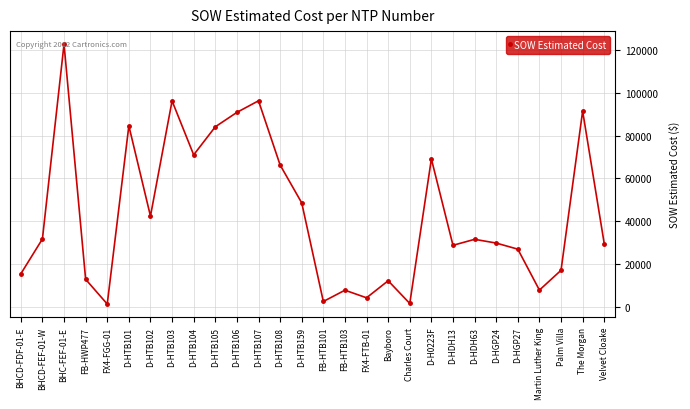

What is the approximate value at D-H0223F?

69076.0